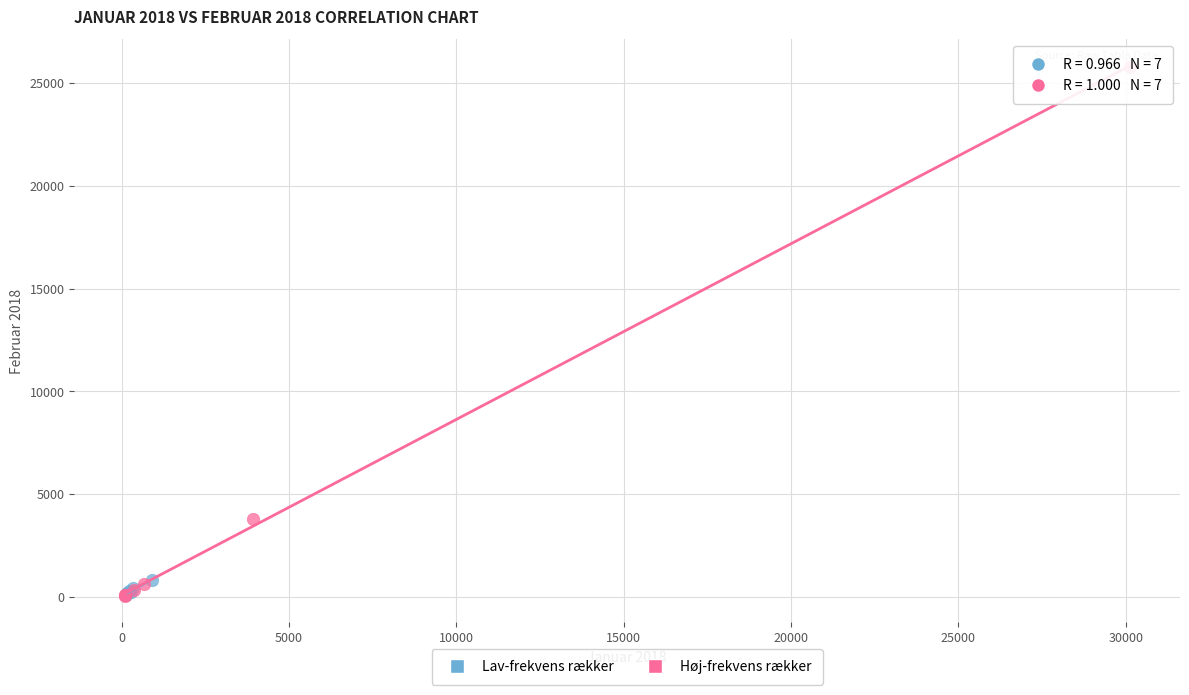

Which series contains the highest Y value?

Høj-frekvens rækker